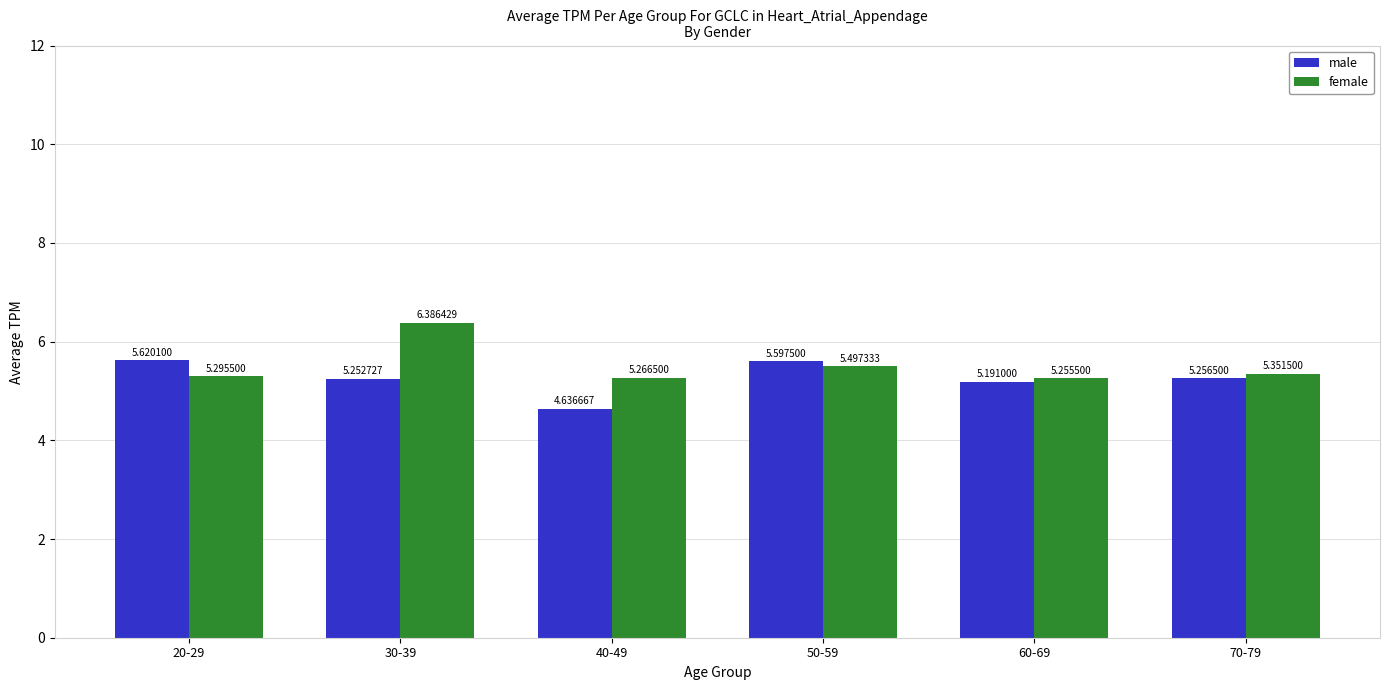

What is the difference between the male values at 40-49 and 70-79?

0.6